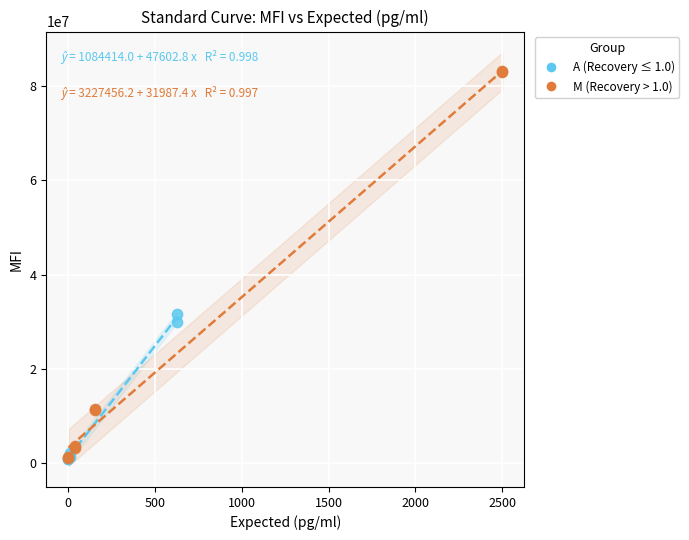

What are all the series names shown in the legend?

A (Recovery ≤ 1.0), M (Recovery > 1.0)